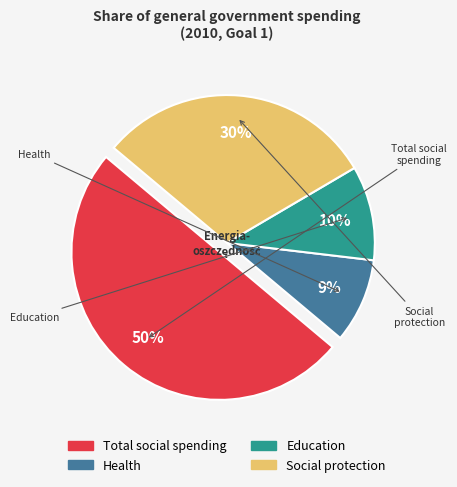

Is the sum of Health and Education greater than half?

No